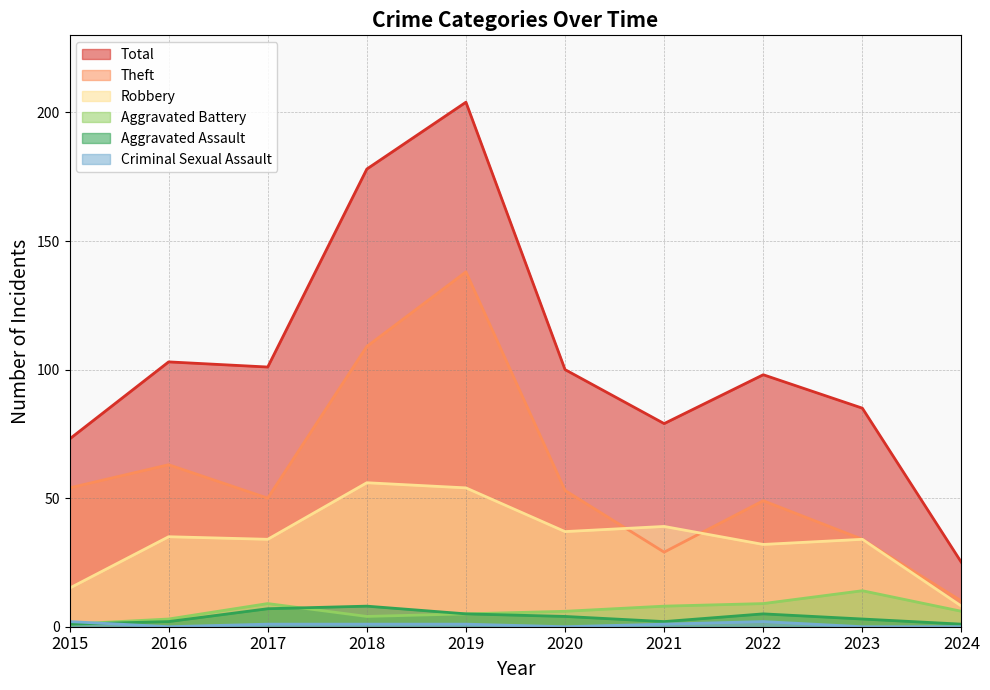

How many values in the Aggravated Battery series are below 6?

4